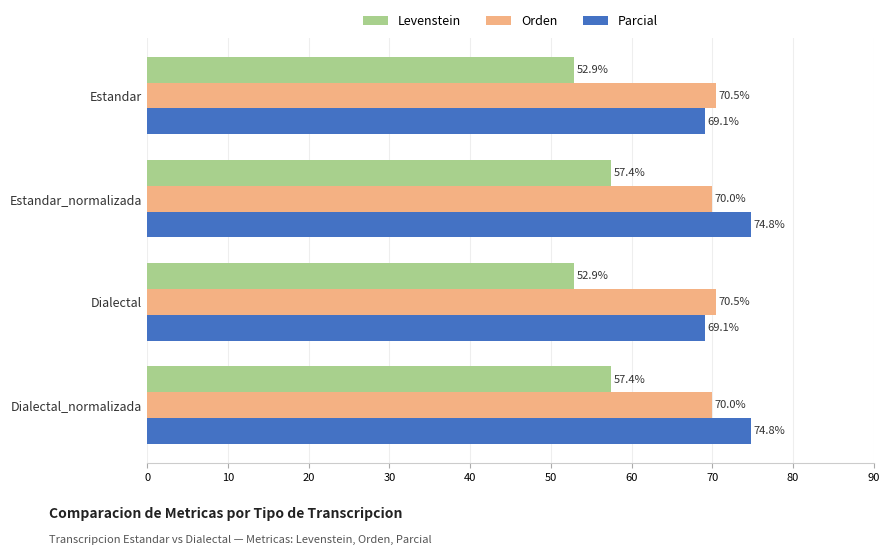

What is the smallest value displayed?

52.9